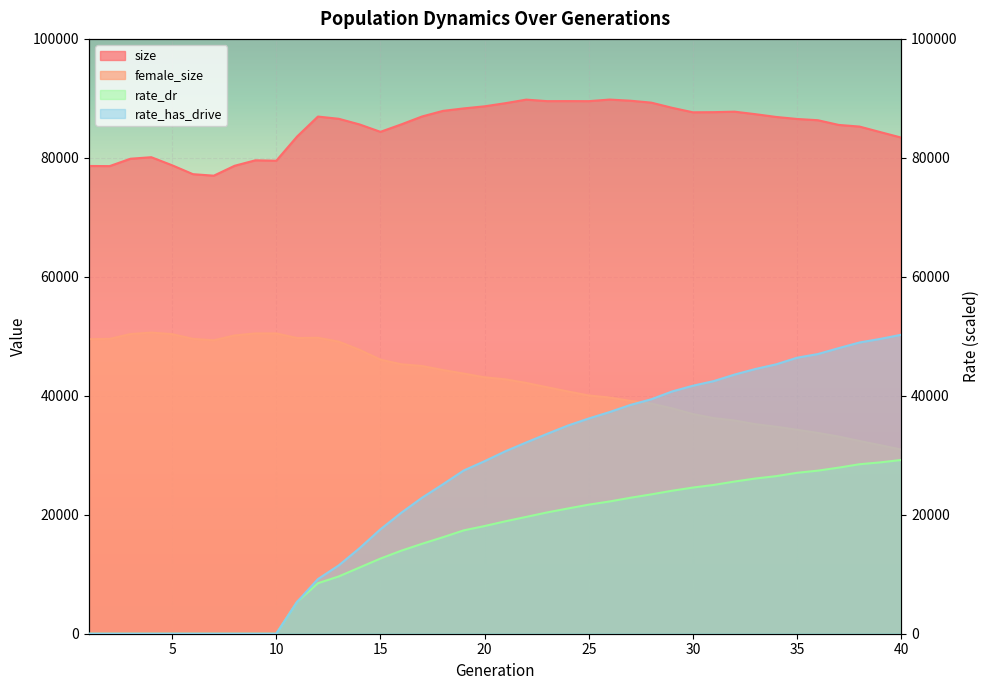

At how many categories does at least one series exceed 44995?

40